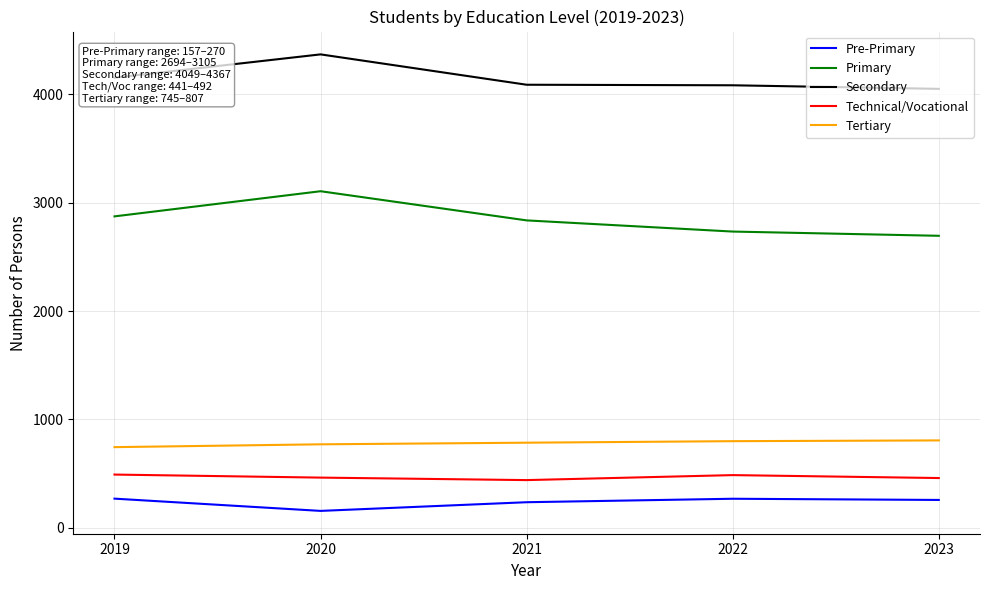

What is the difference between the highest and lowest values at 2019?

3882